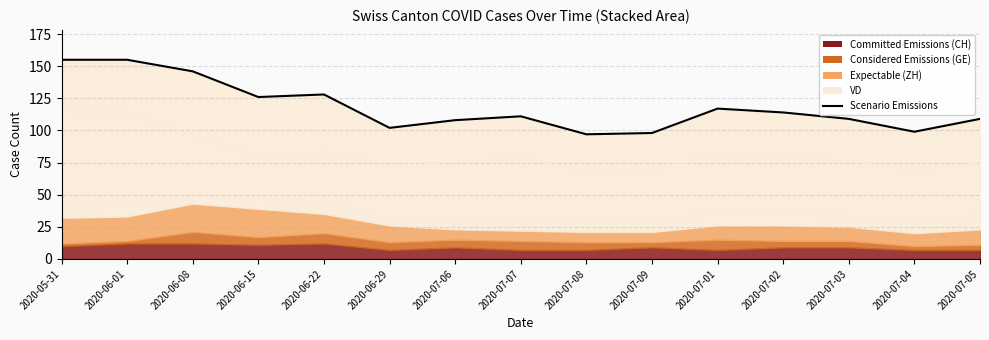

How many points are higher than both their immediate neighbors (excluding endpoints)?

3